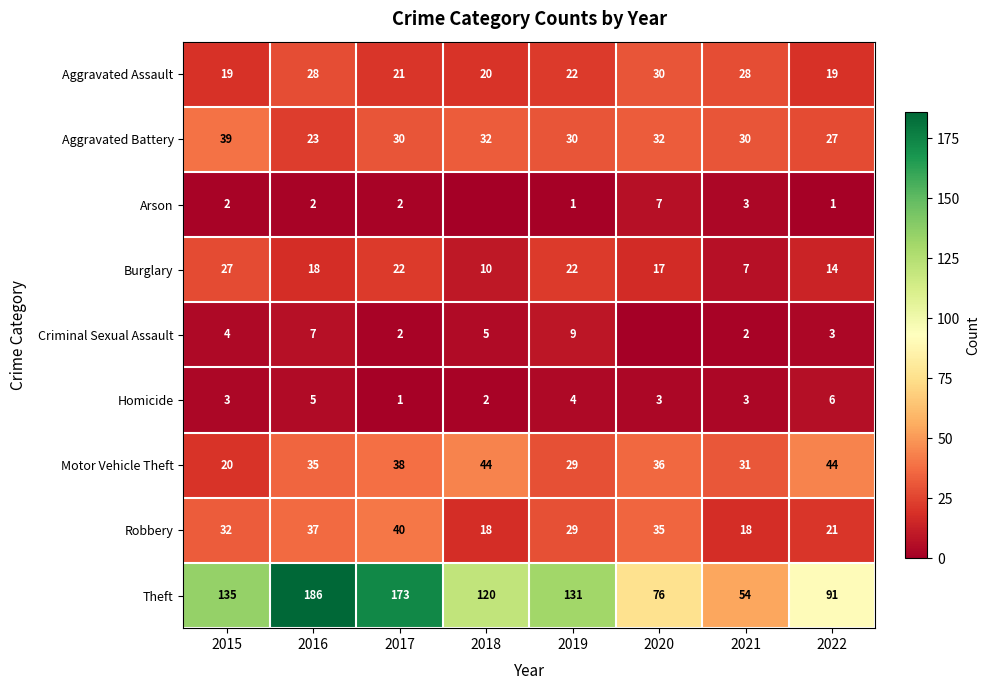

The Robbery series shows 11 at 2021. True or false?

False